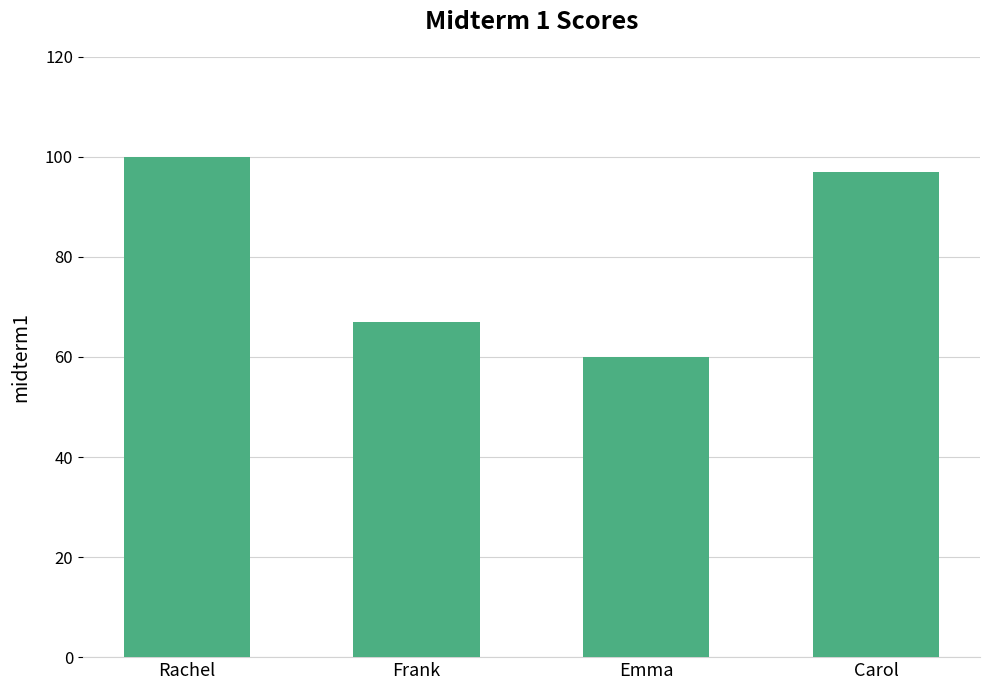

How many data points are less than 97?

2